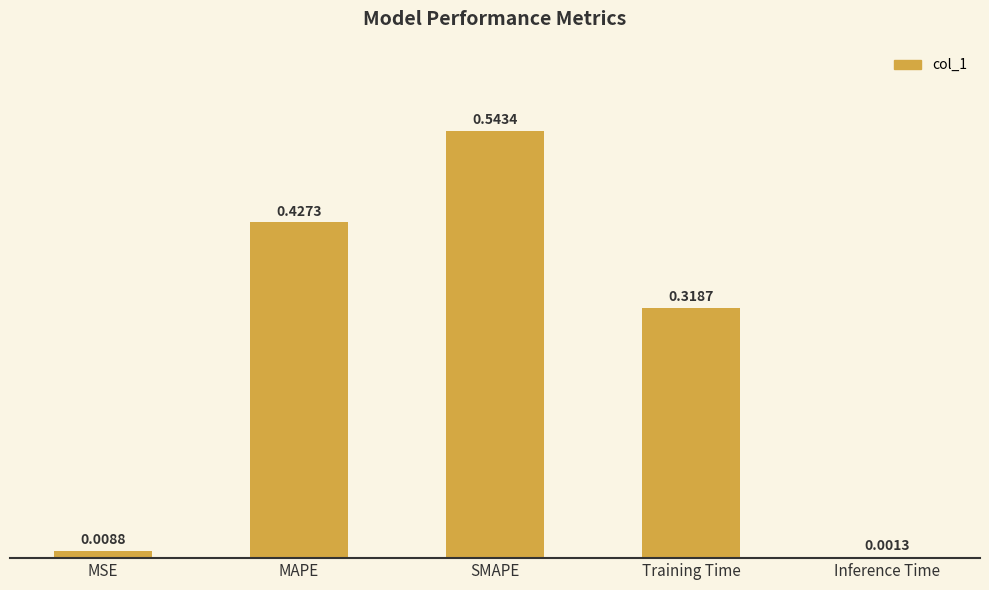

True or false: the data shows 0.1 at SMAPE.

False